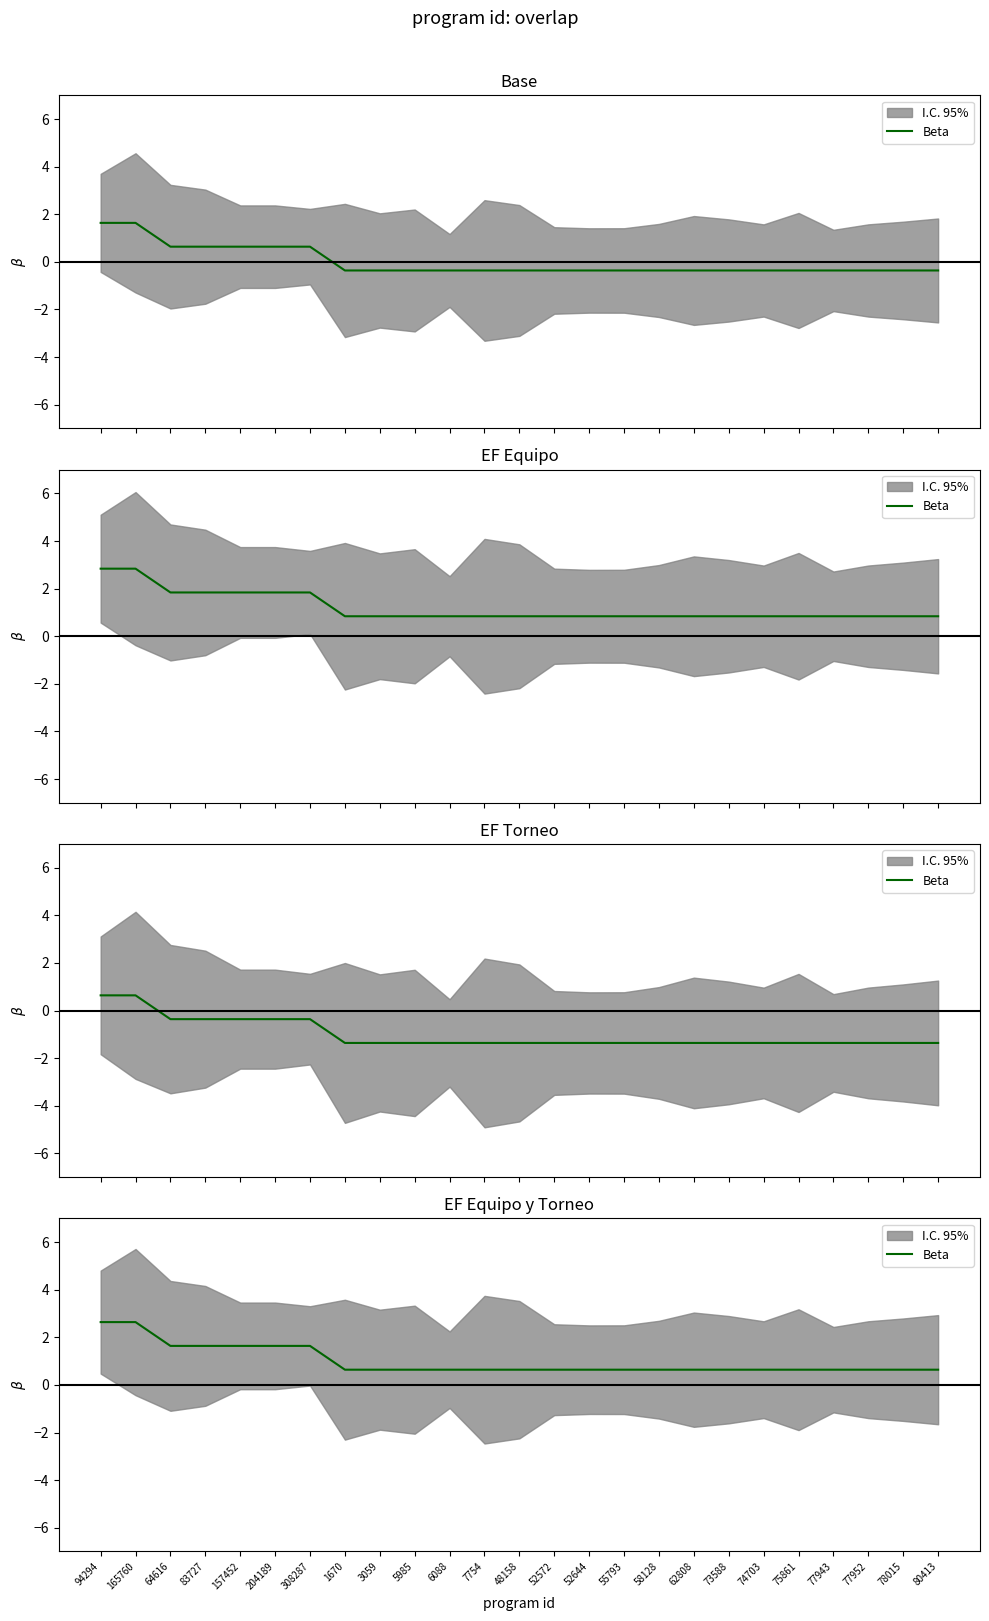

The value at 52572 is 0.6. True or false?

True